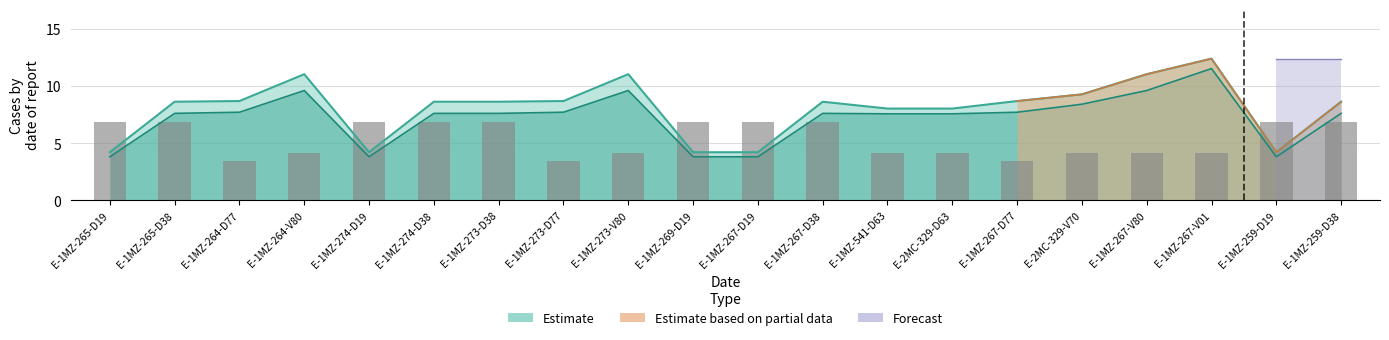

The value of нетто at E-1MZ-267-D38 is 7.6. True or false?

True